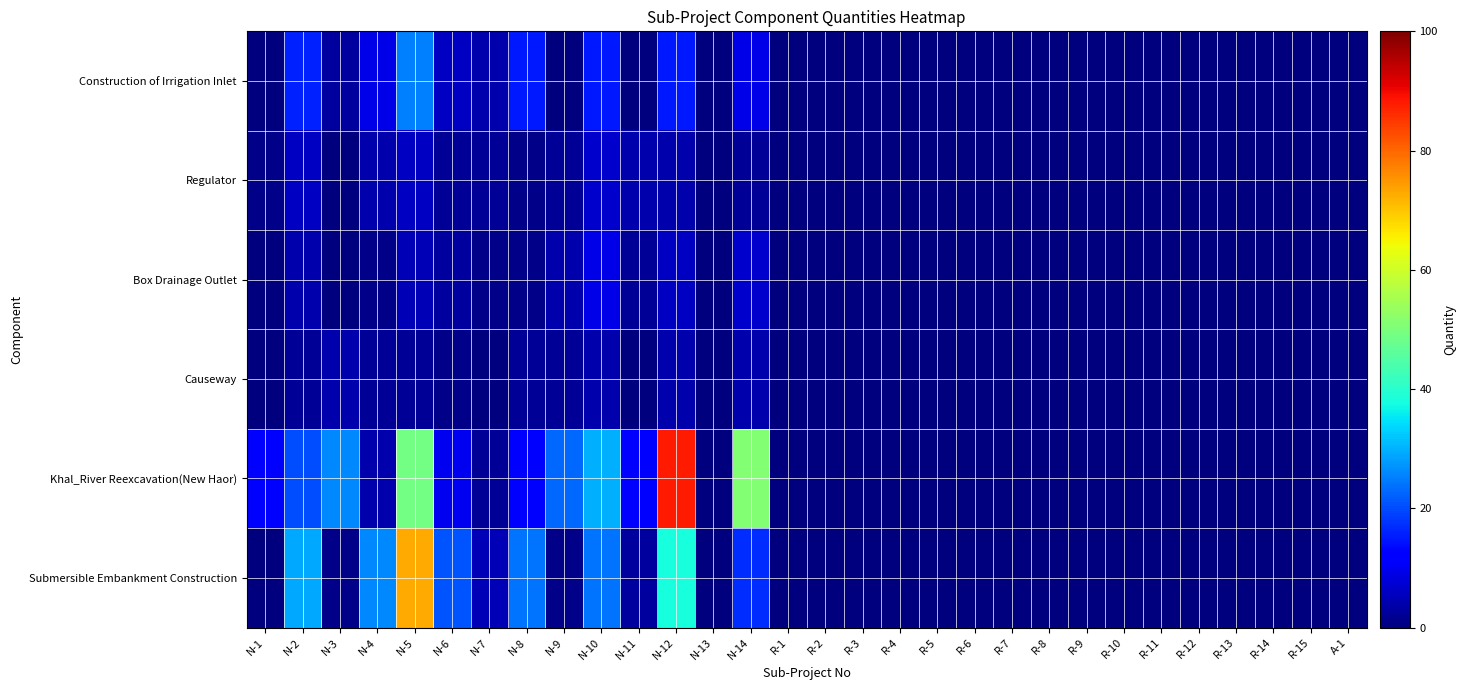

Reading right to left, extract all data points from this chart.

Construction of Irrigation Inlet: A-1=0	R-15=0	R-14=0	R-13=0	R-12=0	R-11=0	R-10=0	R-9=0	R-8=0	R-7=0	R-6=0	R-5=0	R-4=0	R-3=0	R-2=0	R-1=0	N-14=9	N-13=0	N-12=15	N-11=0	N-10=15	N-9=0	N-8=15	N-7=4	N-6=6	N-5=25	N-4=9	N-3=3	N-2=16	N-1=0
Regulator: A-1=0	R-15=0	R-14=0	R-13=0	R-12=0	R-11=0	R-10=0	R-9=0	R-8=0	R-7=0	R-6=0	R-5=0	R-4=0	R-3=0	R-2=0	R-1=0	N-14=2	N-13=0	N-12=4	N-11=4	N-10=7	N-9=2	N-8=1	N-7=2	N-6=2	N-5=6	N-4=4	N-3=0	N-2=6	N-1=1
Box Drainage Outlet: A-1=0	R-15=0	R-14=0	R-13=0	R-12=0	R-11=0	R-10=0	R-9=0	R-8=0	R-7=0	R-6=0	R-5=0	R-4=0	R-3=0	R-2=0	R-1=0	N-14=7	N-13=0	N-12=6	N-11=2	N-10=9	N-9=4	N-8=1	N-7=1	N-6=3	N-5=5	N-4=1	N-3=0	N-2=4	N-1=0
Causeway: A-1=0	R-15=0	R-14=0	R-13=0	R-12=0	R-11=0	R-10=0	R-9=0	R-8=0	R-7=0	R-6=0	R-5=0	R-4=0	R-3=0	R-2=0	R-1=0	N-14=4	N-13=0	N-12=4	N-11=0	N-10=4	N-9=2	N-8=2	N-7=0	N-6=1	N-5=2	N-4=2	N-3=4	N-2=2	N-1=0
Khal_River Reexcavation(New Haor): A-1=0	R-15=0	R-14=0	R-13=0	R-12=0	R-11=0	R-10=0	R-9=0	R-8=0	R-7=0	R-6=0	R-5=0	R-4=0	R-3=0	R-2=0	R-1=0	N-14=51	N-13=0	N-12=88	N-11=12	N-10=30	N-9=23	N-8=11	N-7=2	N-6=10	N-5=49	N-4=4	N-3=26	N-2=20	N-1=11
Submersible Embankment Construction: A-1=0	R-15=0	R-14=0	R-13=0	R-12=0	R-11=0	R-10=0	R-9=0	R-8=0	R-7=0	R-6=0	R-5=0	R-4=0	R-3=0	R-2=0	R-1=0	N-14=17	N-13=0	N-12=38	N-11=3	N-10=24	N-9=1	N-8=24	N-7=5	N-6=21	N-5=73	N-4=26	N-3=1	N-2=29	N-1=0